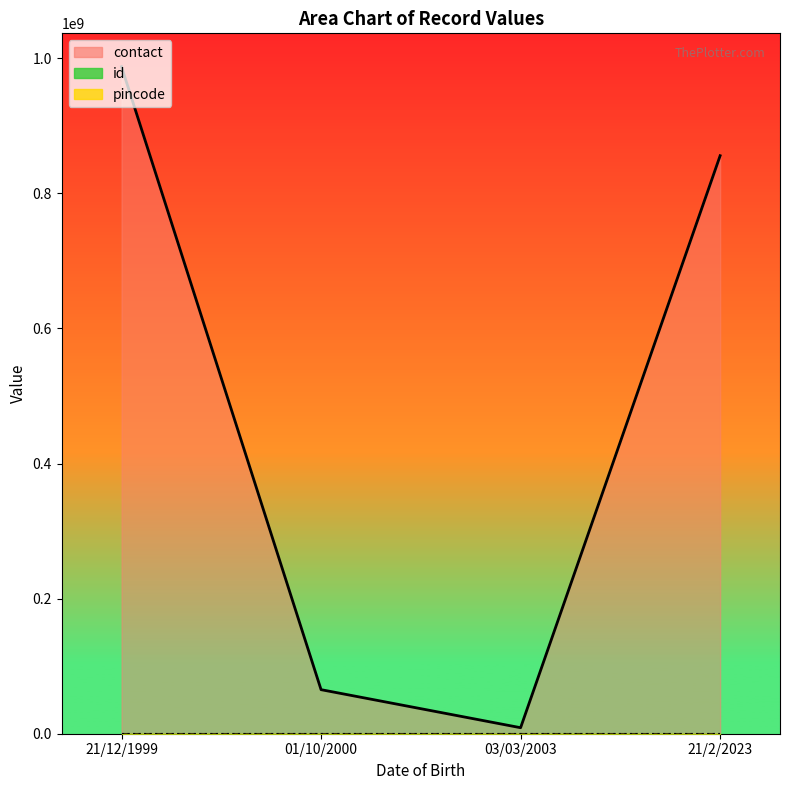

Read the contact value at 03/03/2003.

8899999